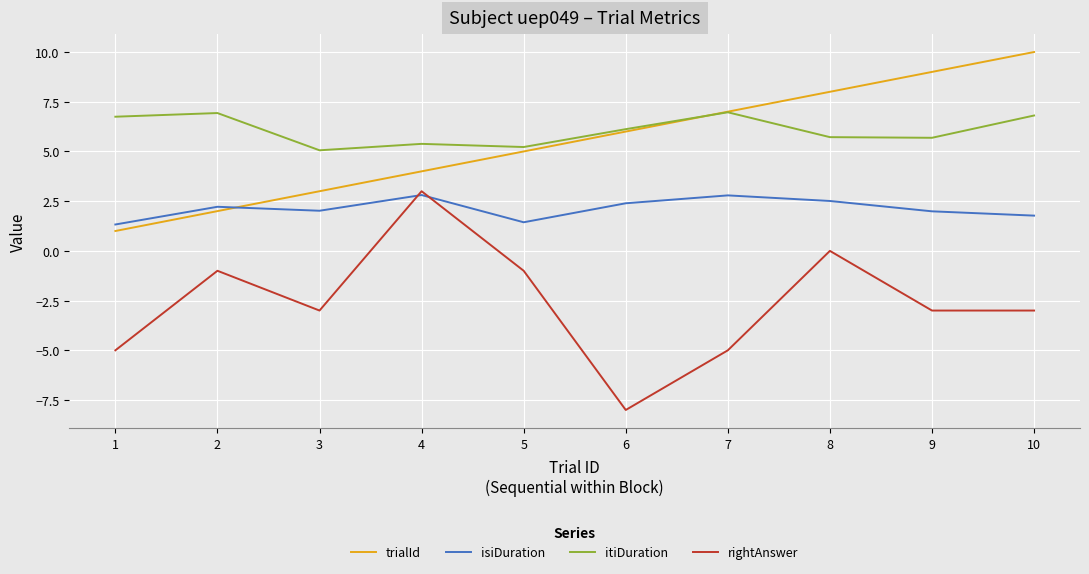

What is the difference between the highest and lowest values at 4?

2.6